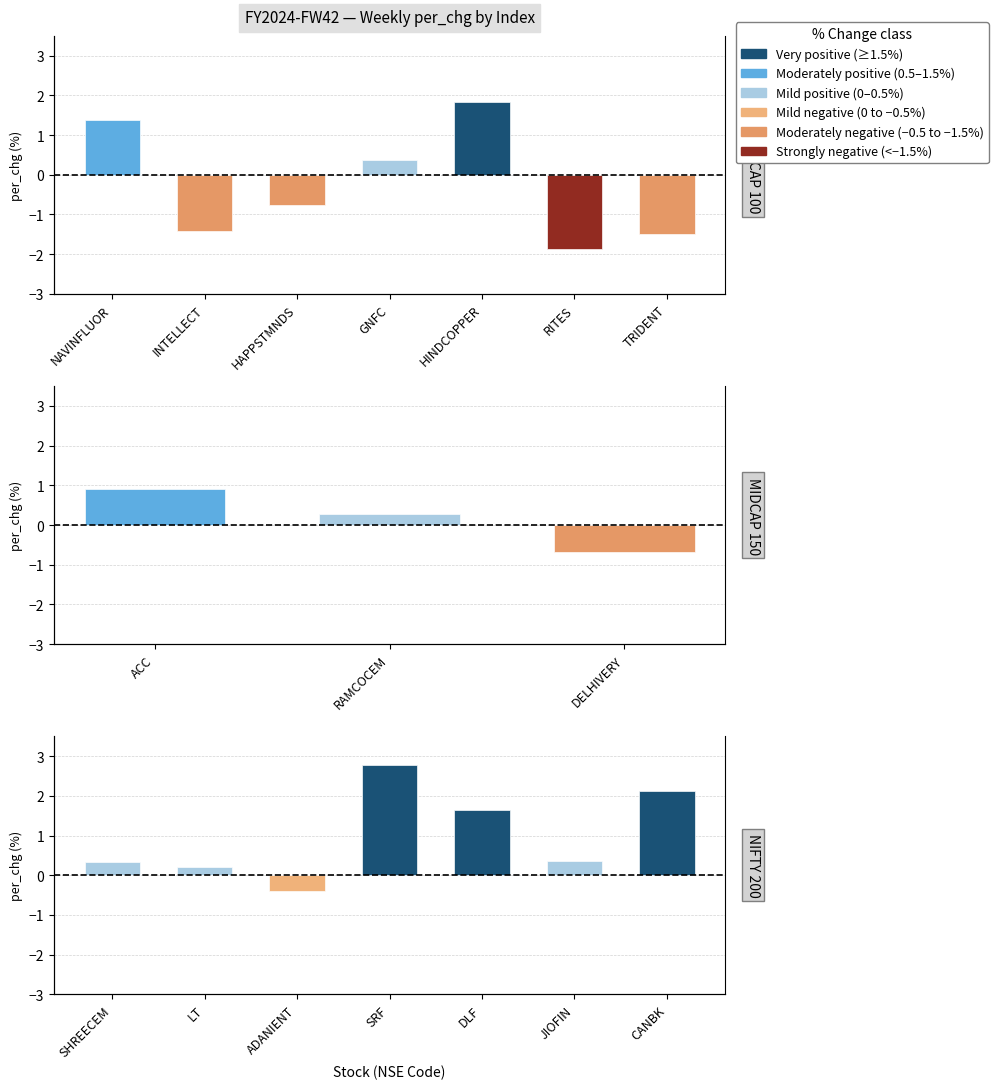

What is the average value of the SMALLCAP 100 series?

-0.3